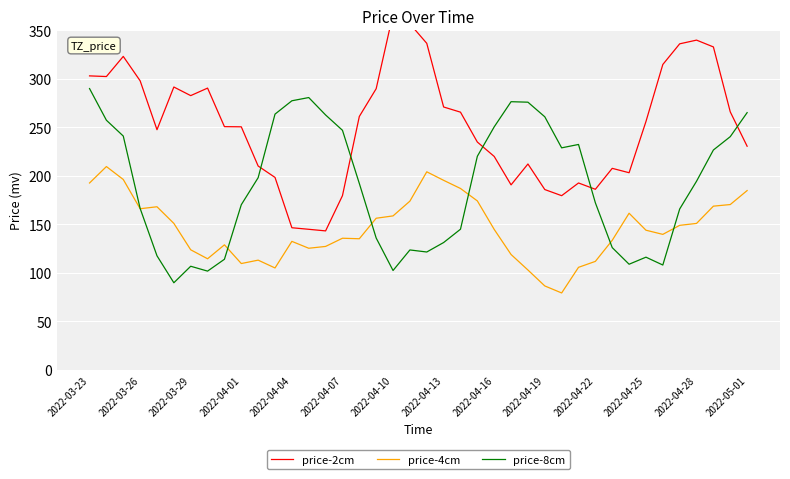

Is it true that price-2cm equals 201.1 at 20?

False